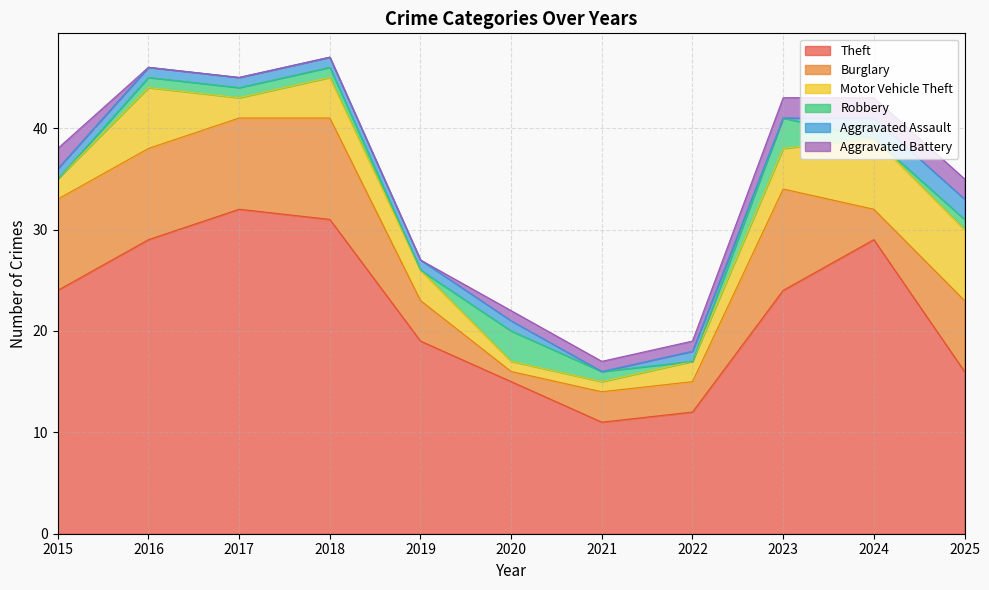

How many values in the Aggravated Assault series exceed 1?

2